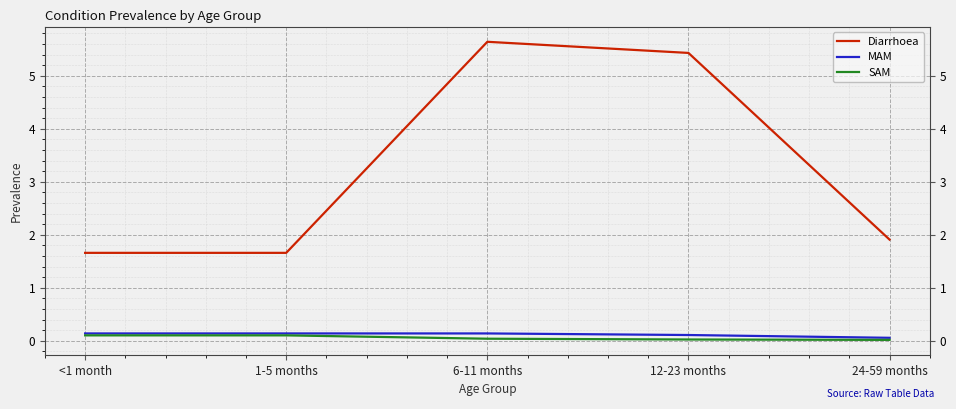

Between 1-5 months and 12-23 months, which series saw the biggest shift?

Diarrhoea